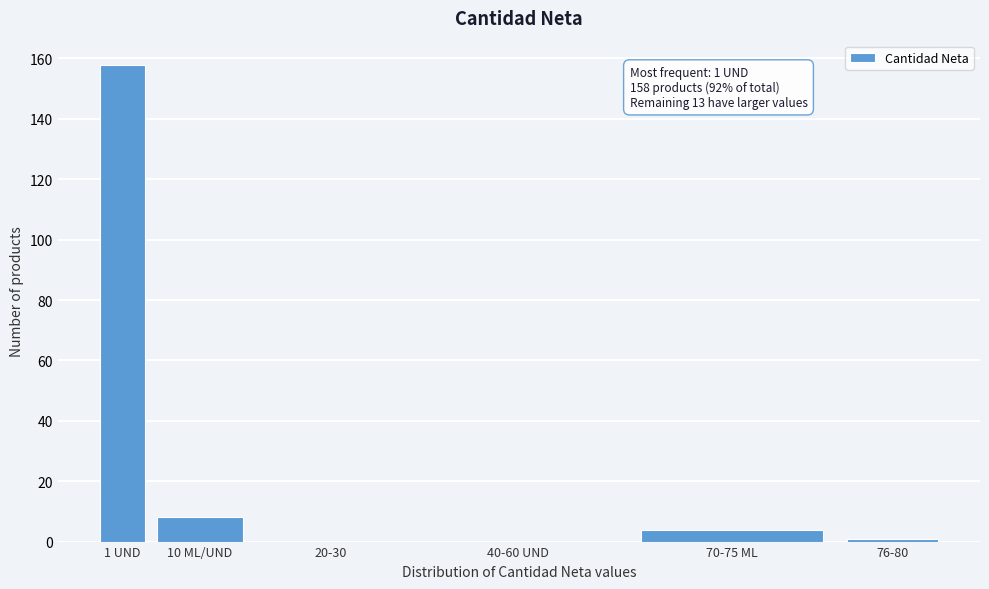

Reading left to right, transcribe all the data shown in this chart.

1 UND=158	10 ML/UND=8	20-30=0	40-60 UND=0	70-75 ML=4	76-80=1